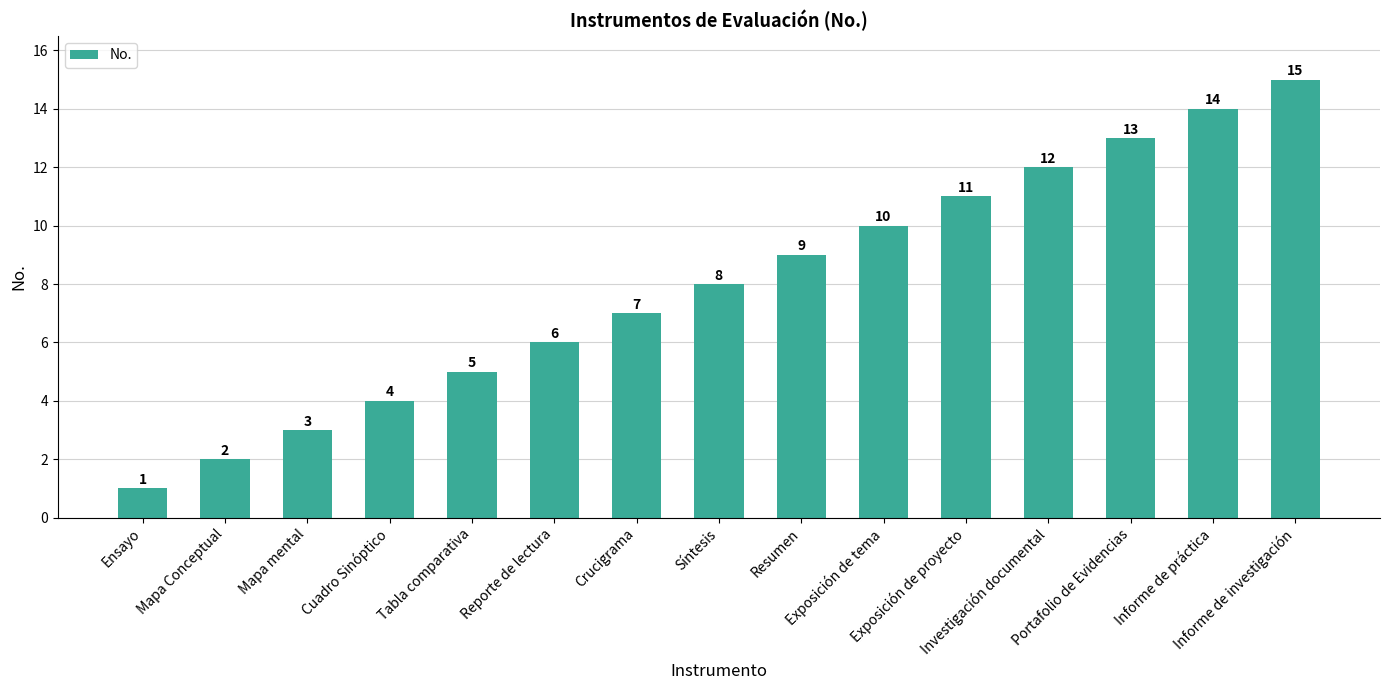

What is the label of the 14th bar from the right?

Mapa Conceptual